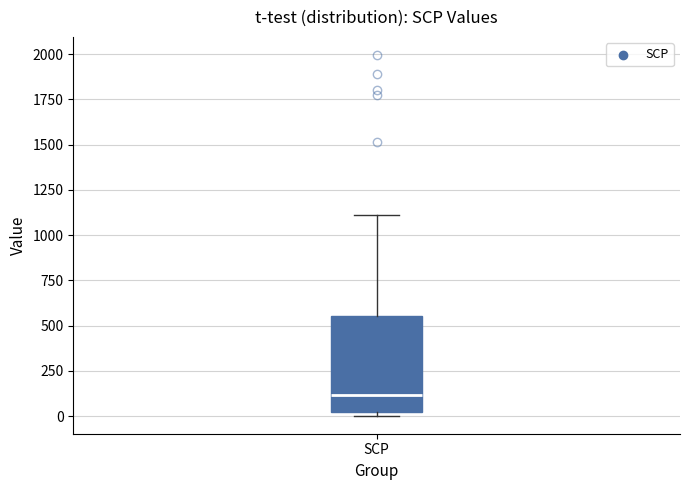

Read this box plot against the y-axis: the position of the median line, the range covered by the box, and the ends of both whiskers. The values are not printed on the chart, so give them approximately, as read against the axis.

median 100, box 0 to 550, whiskers 0 (just below the box's lower edge) to 1100